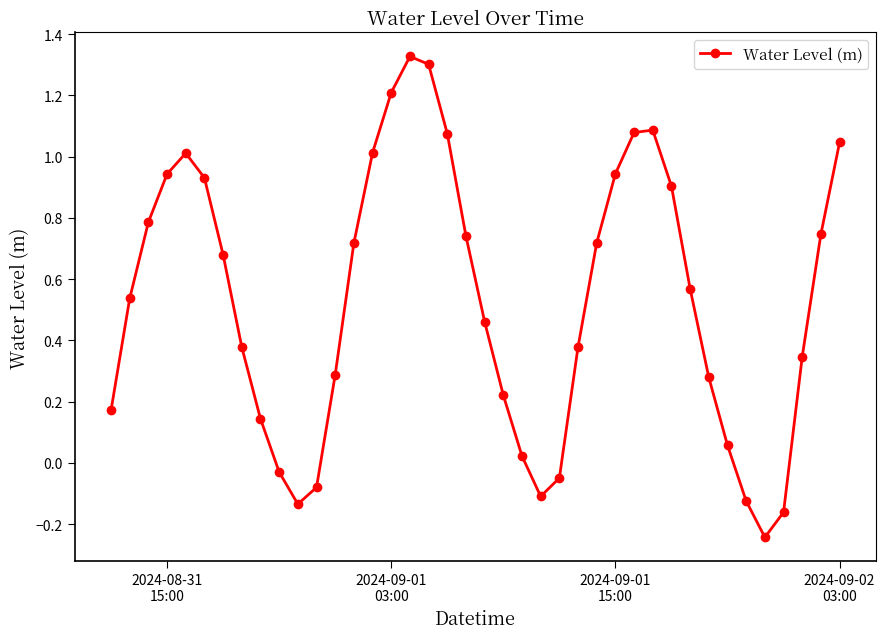

What is the difference between the maximum and minimum values?

1.6